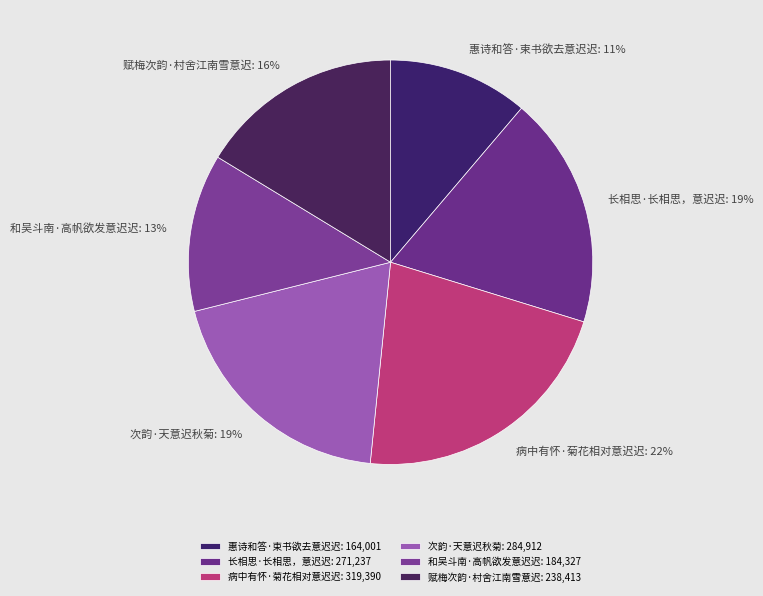

To the nearest percent, what is the difference between the largest and smallest slice percentages?

11%